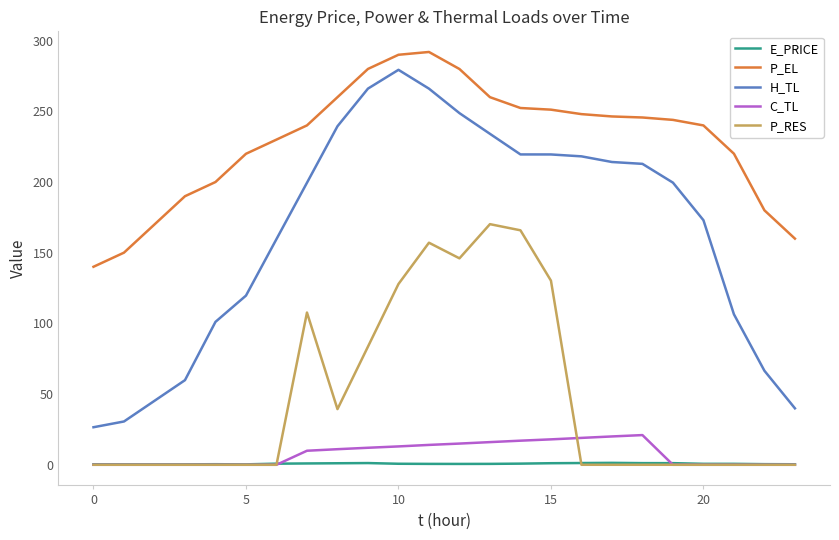

What is the maximum value shown in the chart?

292.0